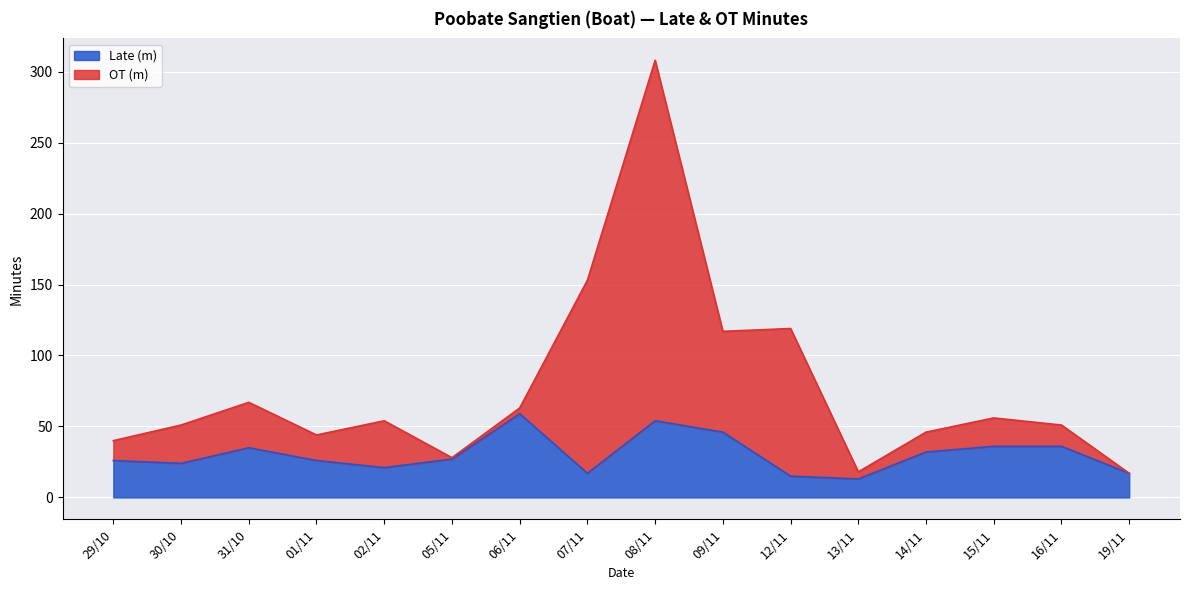

Reading left to right, what are all the values shown in this chart?

Late (m): 29/10=26	30/10=24	31/10=35	01/11=26	02/11=21	05/11=27	06/11=59	07/11=17	08/11=54	09/11=46	12/11=15	13/11=13	14/11=32	15/11=36	16/11=36	19/11=17
OT (m): 29/10=40	30/10=51	31/10=67	01/11=44	02/11=54	05/11=28	06/11=63	07/11=153	08/11=308	09/11=117	12/11=119	13/11=18	14/11=46	15/11=56	16/11=51	19/11=17